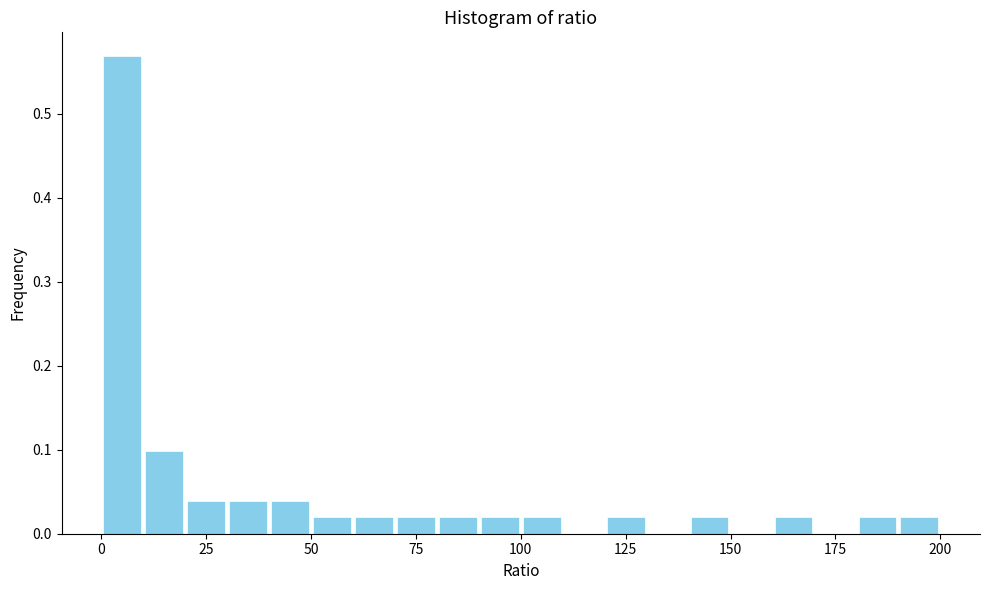

Read against the x-axis, roughly where is the centre of the tallest bar?

5